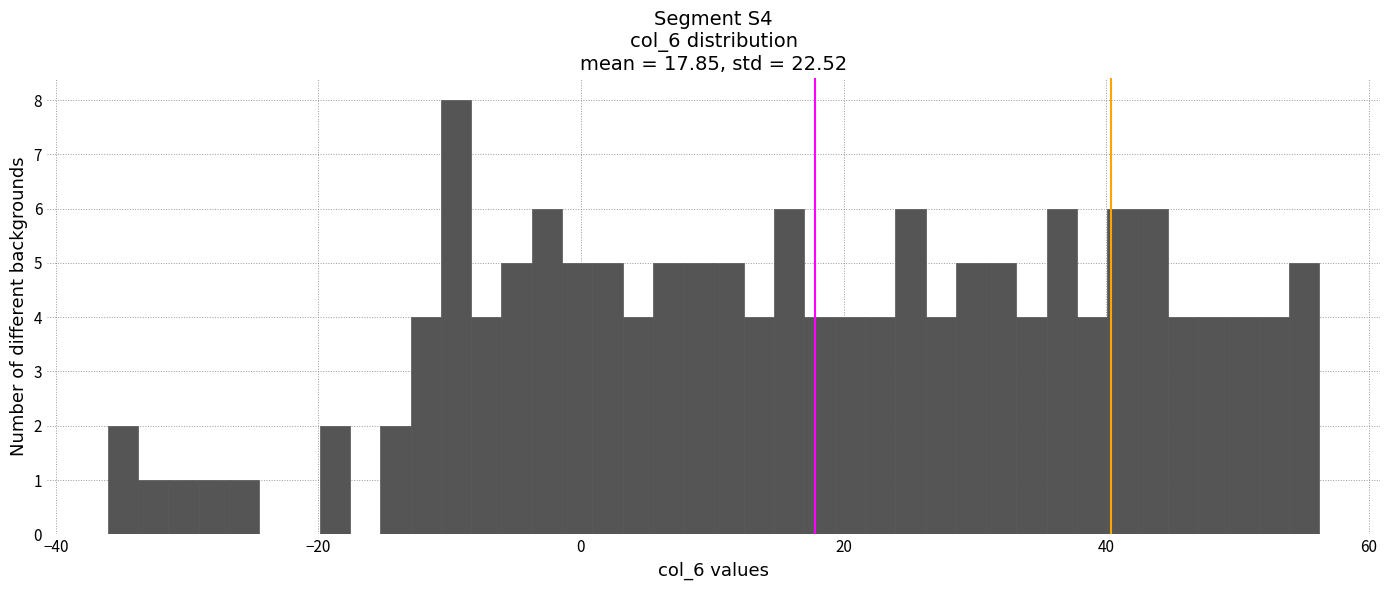

Around what value on the x-axis is the tallest bar? Give the approximate position of its centre, as read against the axis.

-10